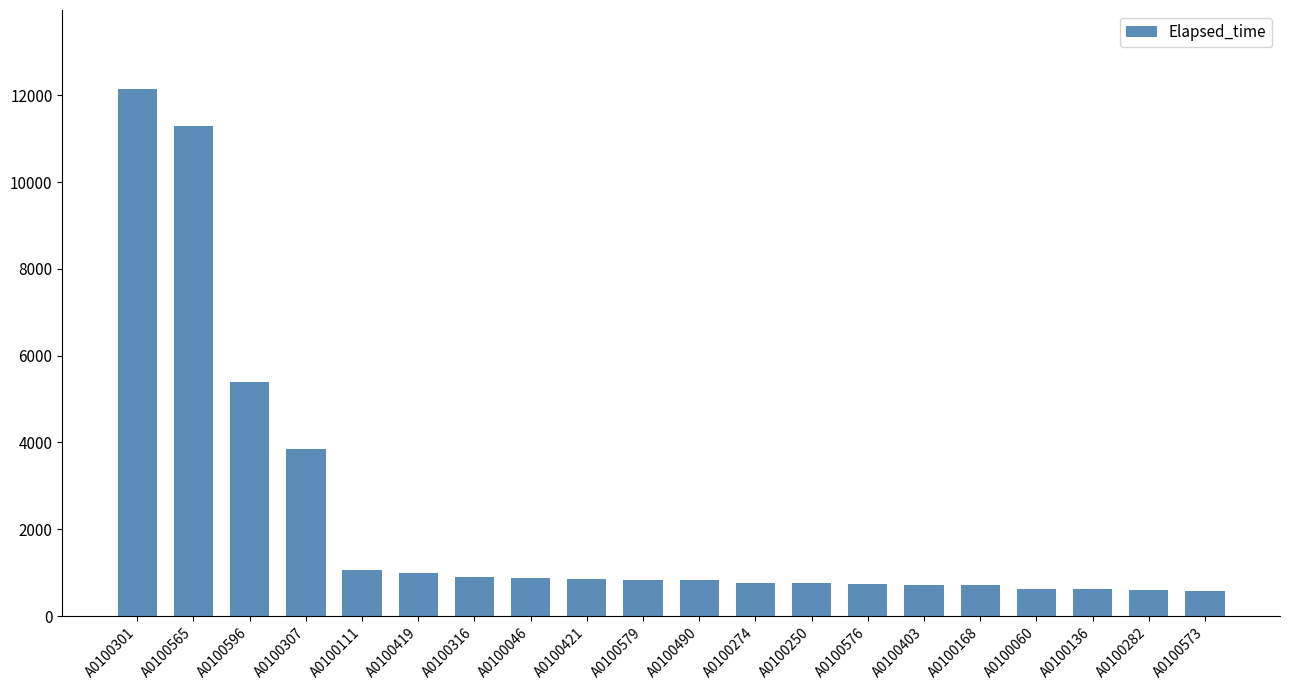

Does the chart contain any negative values?

No